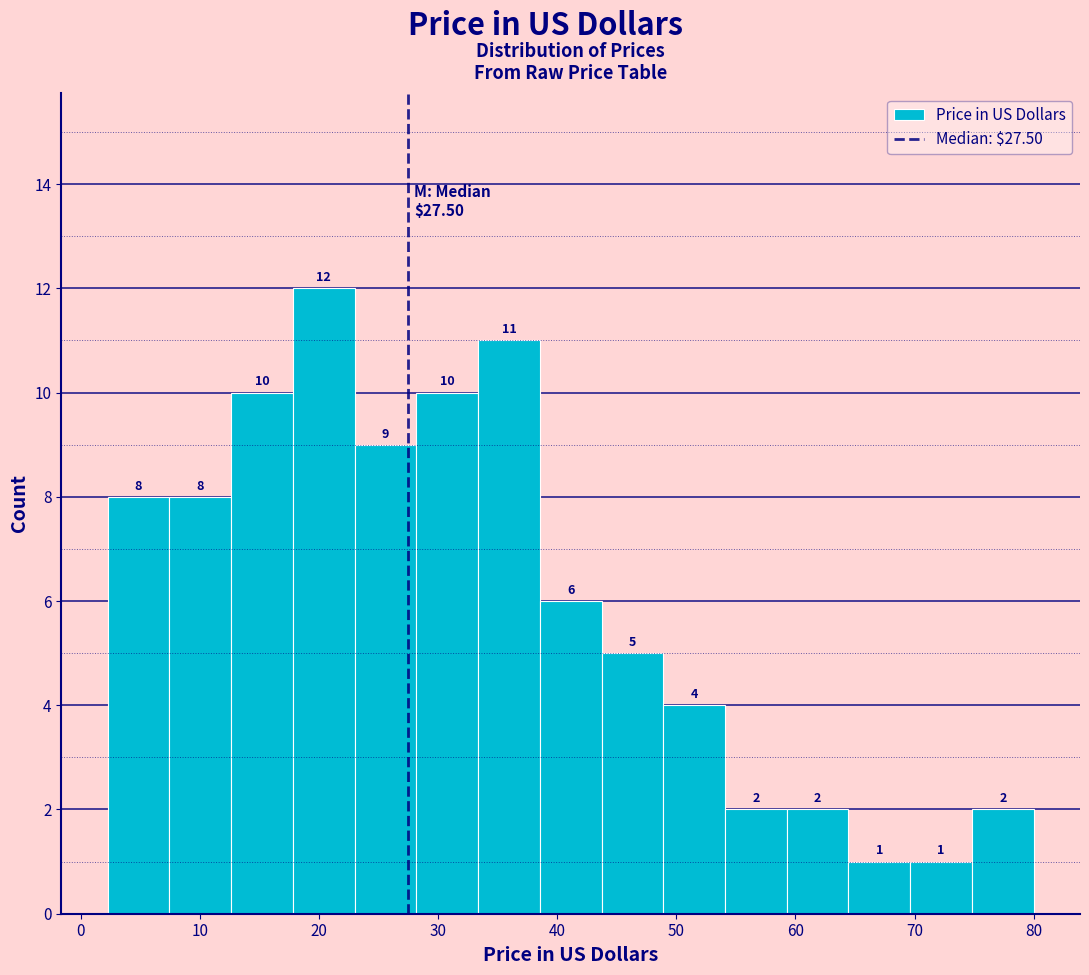

Reading left to right, list every bar in this chart as the range it spans on the x-axis followed by its height. The bar edges are not printed on the chart, so give them approximately, as read against the axis.

2 to 7: 8
7 to 13: 8
13 to 18: 10
18 to 23: 12
23 to 28: 9
28 to 33: 10
33 to 39: 11
39 to 44: 6
44 to 49: 5
49 to 54: 4
54 to 59: 2
59 to 64: 2
64 to 70: 1
70 to 75: 1
75 to 80: 2